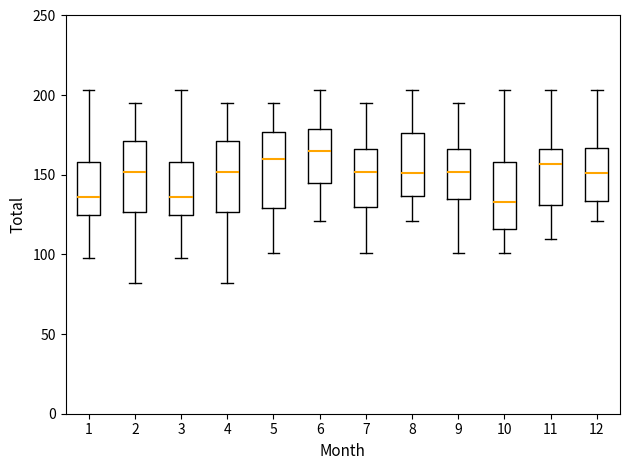

Where does the upper whisker of the box at x = 3 end on the y-axis? The values are not printed on the chart, so give them approximately, as read against the axis.

205